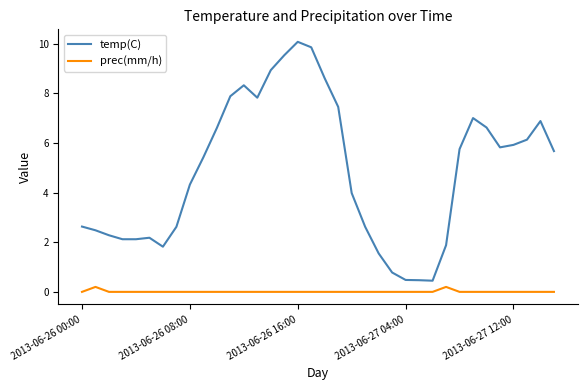

What is the greatest value displayed?

10.1